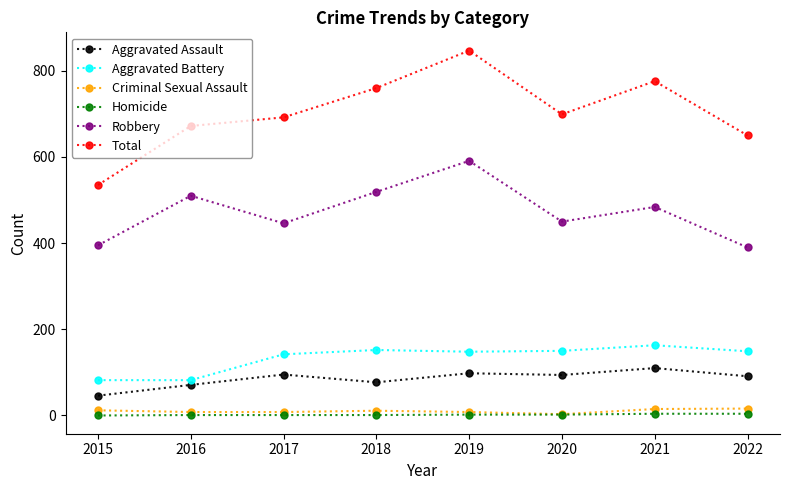

What is the total value across all series at 2019?

1694